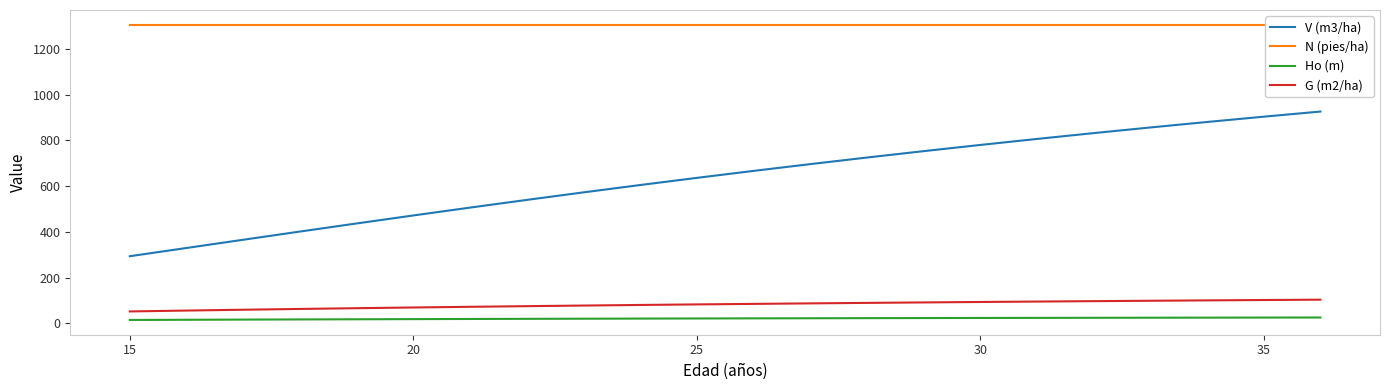

True or false: Ho (m) and G (m2/ha) cross at least once.

False